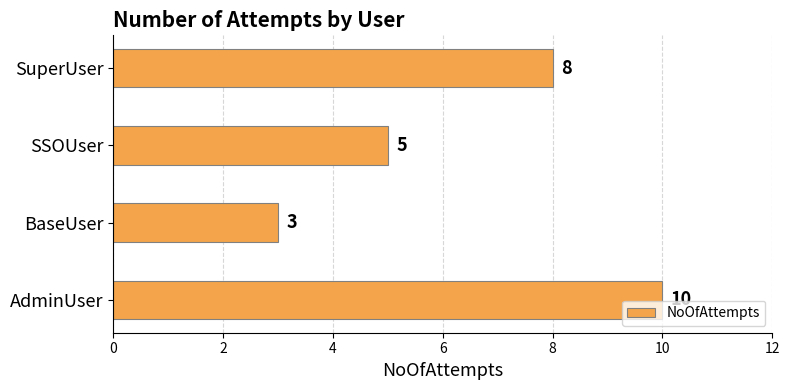

Which has a higher value, SSOUser or SuperUser?

SuperUser